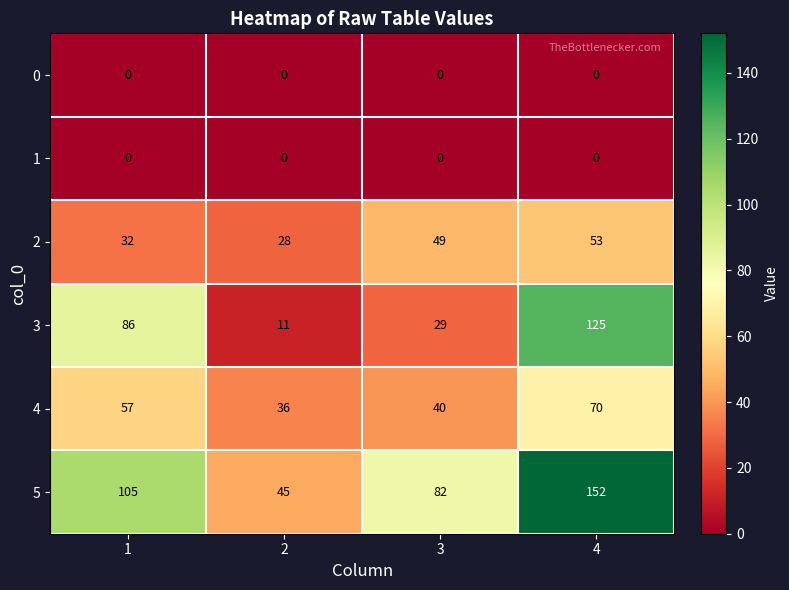

Which series has the widest spread of values?

3